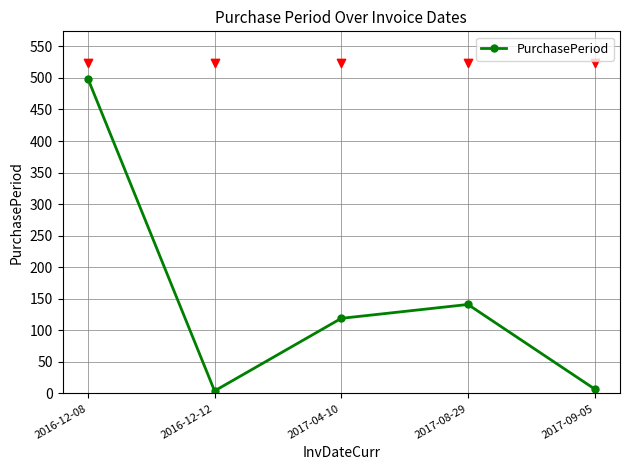

What is the change in value from 2016-12-12 to 2017-04-10?

+115